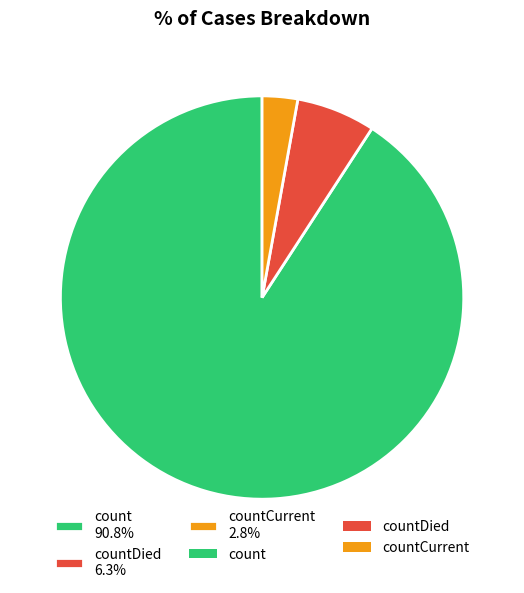

How much of the chart is everything except countDied 6.3%?

93.7%